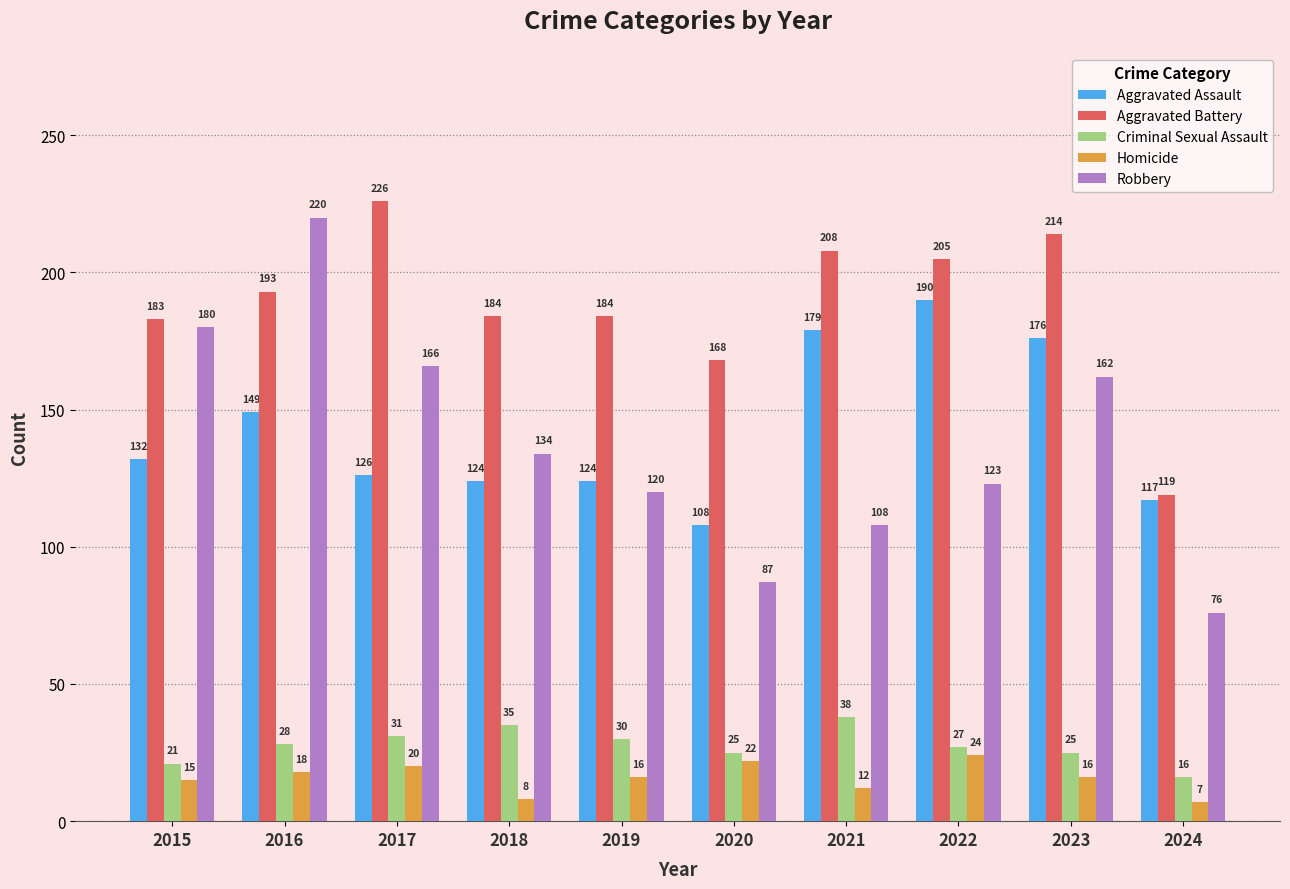

Read the Aggravated Battery value at 2023, to the nearest 50.

200